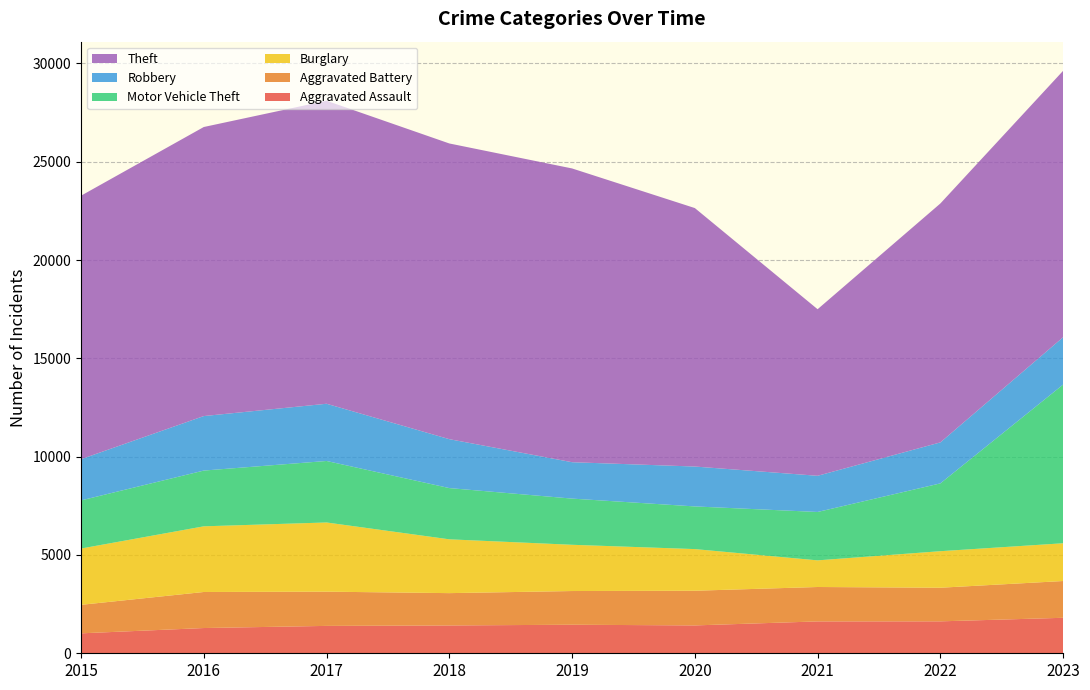

Reading left to right, transcribe all the data shown in this chart.

Aggravated Assault: 2015=1014	2016=1284	2017=1393	2018=1415	2019=1452	2020=1417	2021=1621	2022=1624	2023=1805
Aggravated Battery: 2015=1450	2016=1833	2017=1741	2018=1644	2019=1714	2020=1764	2021=1750	2022=1710	2023=1870
Burglary: 2015=2863	2016=3340	2017=3519	2018=2737	2019=2352	2020=2118	2021=1355	2022=1858	2023=1921
Motor Vehicle Theft: 2015=2448	2016=2836	2017=3128	2018=2606	2019=2349	2020=2170	2021=2461	2022=3449	2023=8070
Robbery: 2015=2097	2016=2772	2017=2910	2018=2488	2019=1851	2020=2029	2021=1840	2022=2085	2023=2409
Theft: 2015=13401	2016=14702	2017=15412	2018=15040	2019=14941	2020=13146	2021=8472	2022=12151	2023=13551